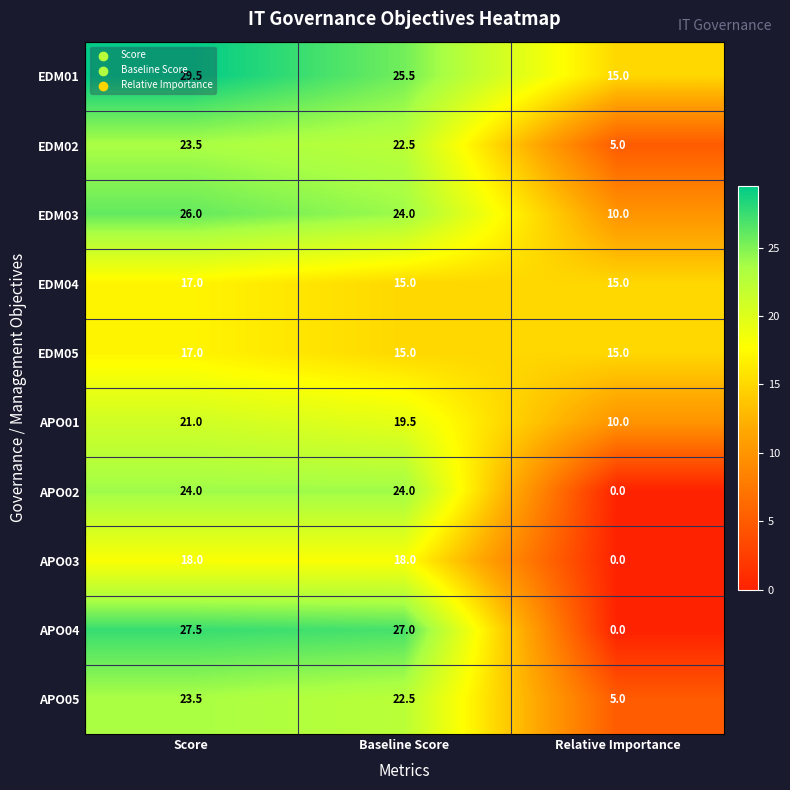

Which series changed the most between Baseline Score and Relative Importance?

APO04